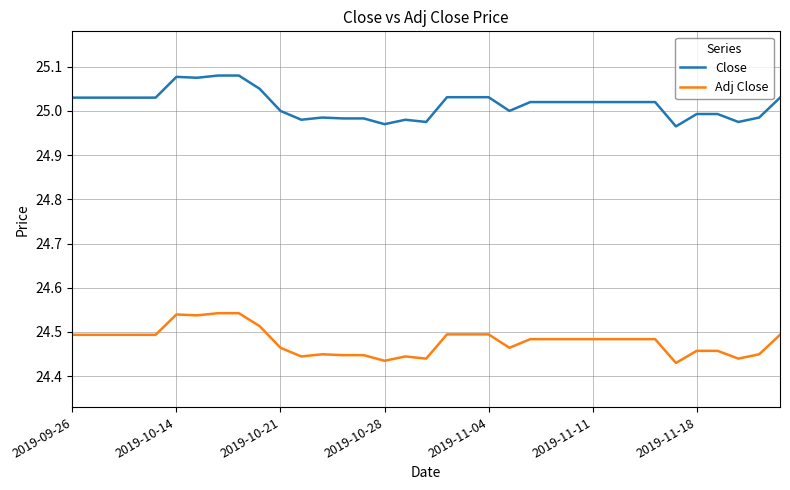

What are all the series names shown in the legend?

Close, Adj Close